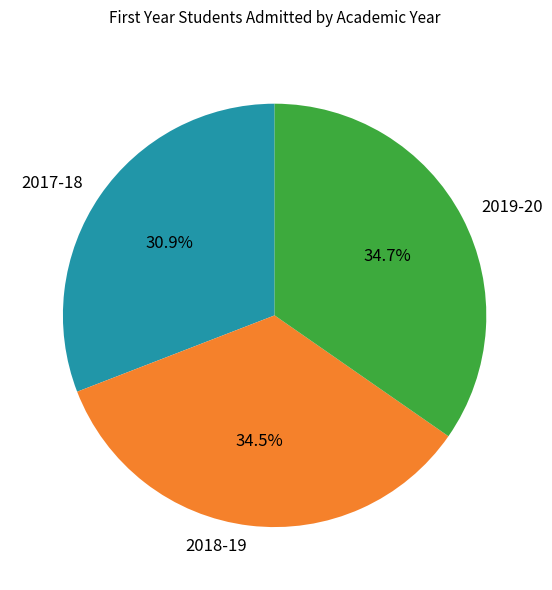

What percentage is the 2019-20 slice, to the nearest percent?

35%